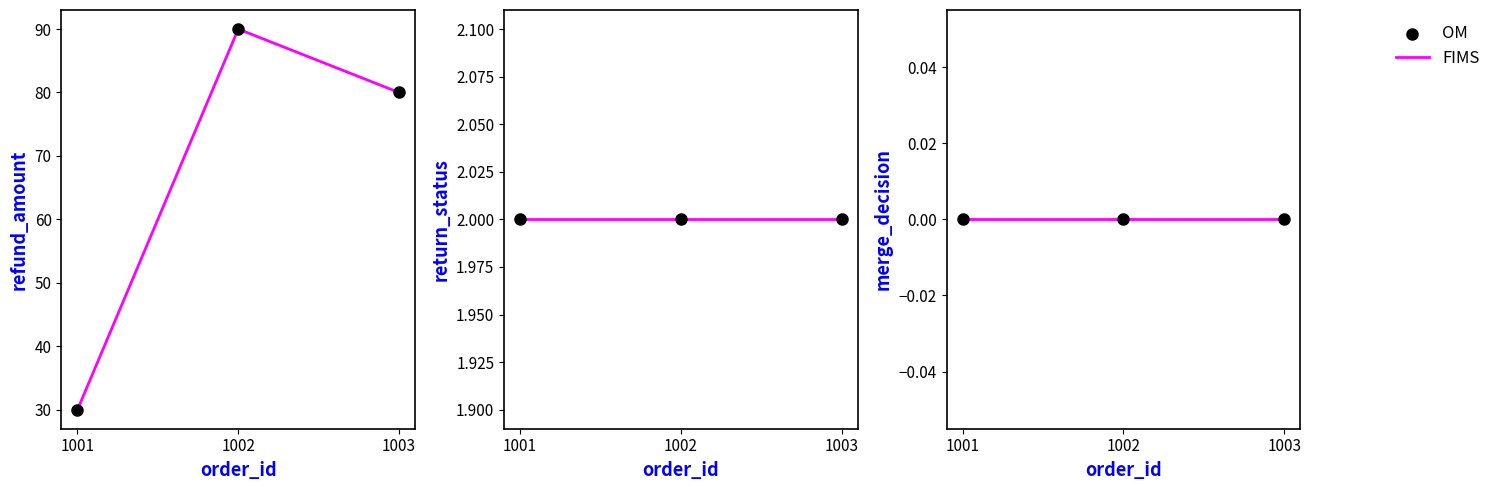

At which category is the sum across all series the highest?

1002